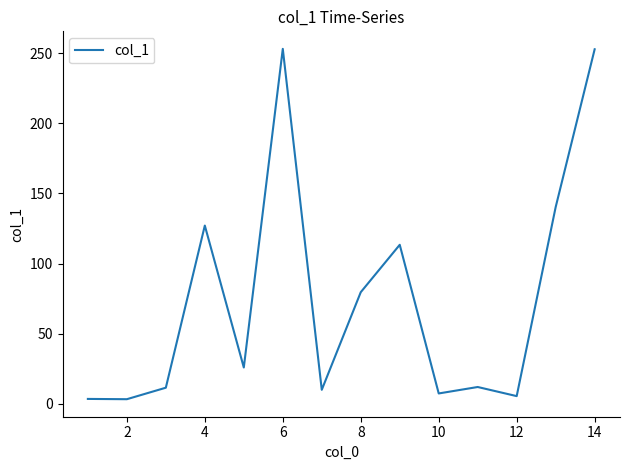

What is the maximum value shown in the chart?

253.1